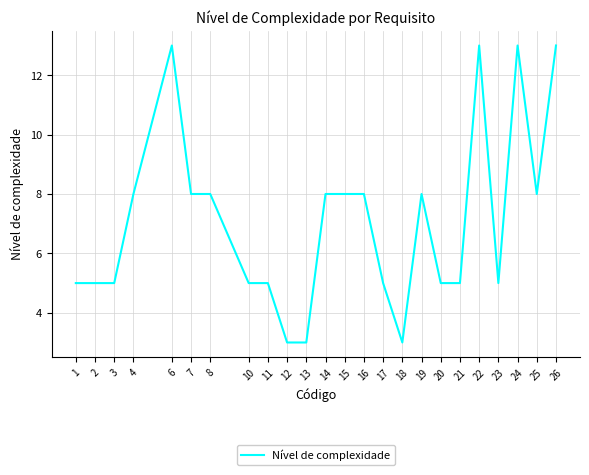

Count the number of categories in the chart.

24